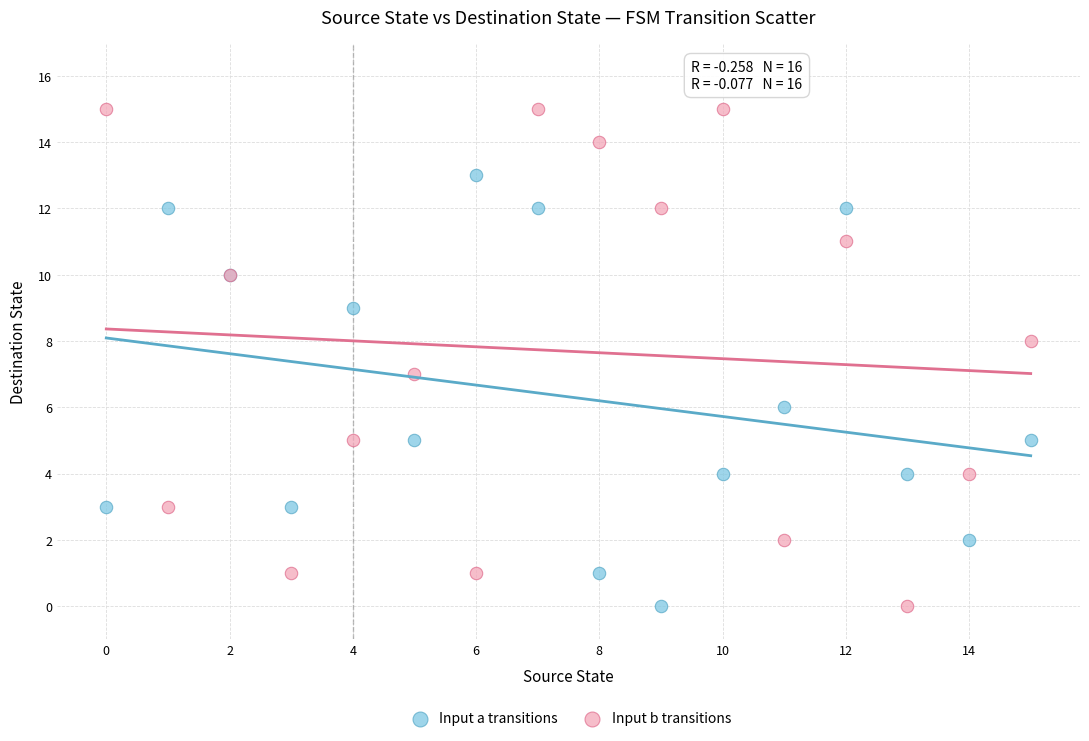

Which series contains the highest Y value?

Input b transitions